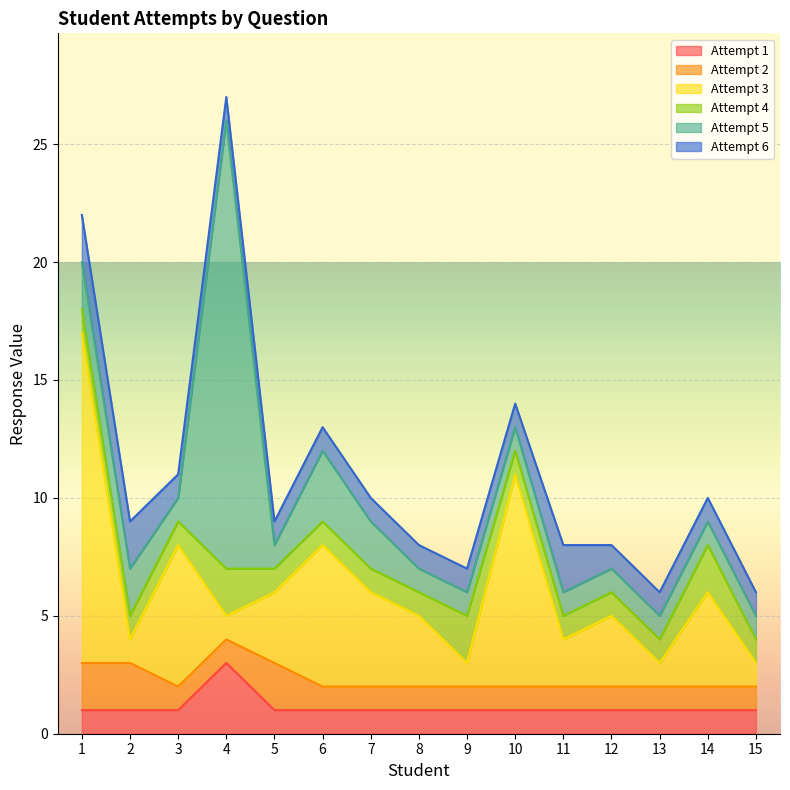

At how many categories does at least one series exceed 9?

2